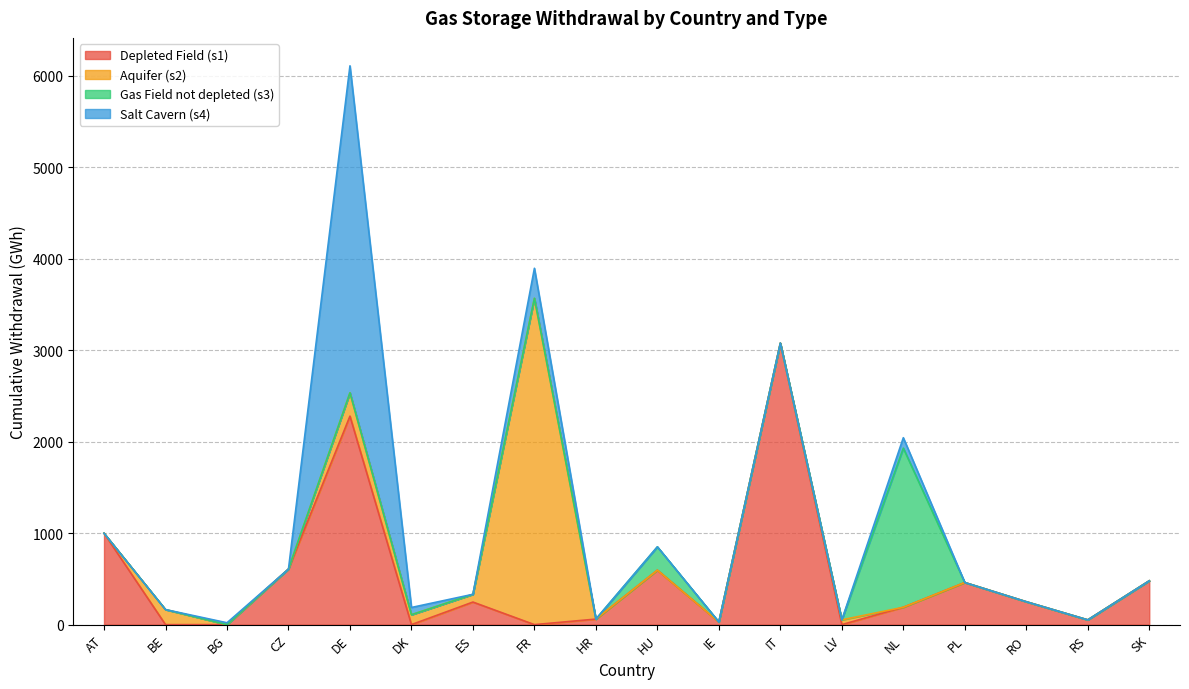

How many lines are shown in the chart?

4